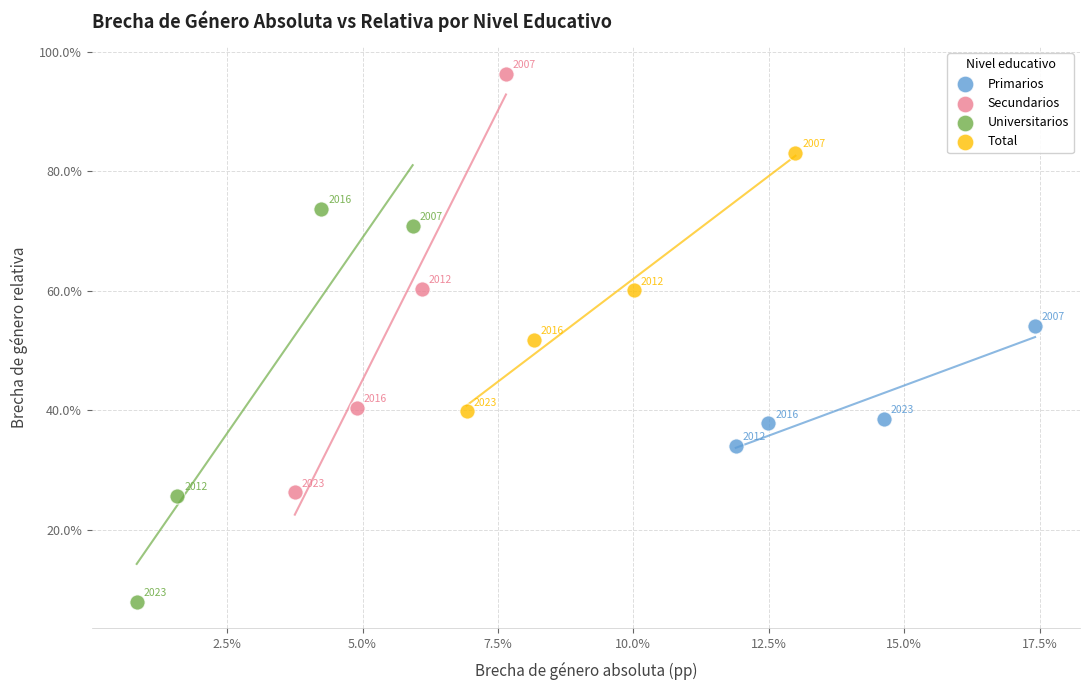

What are all the series names shown in the legend?

Primarios, Secundarios, Universitarios, Total